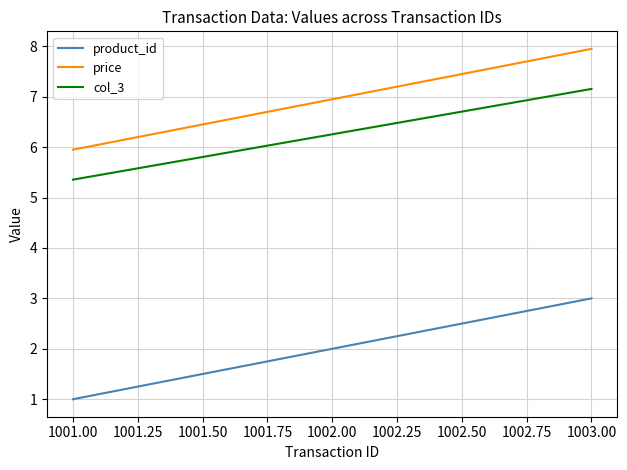

The value of price at 1001.00 is 6.0. True or false?

True